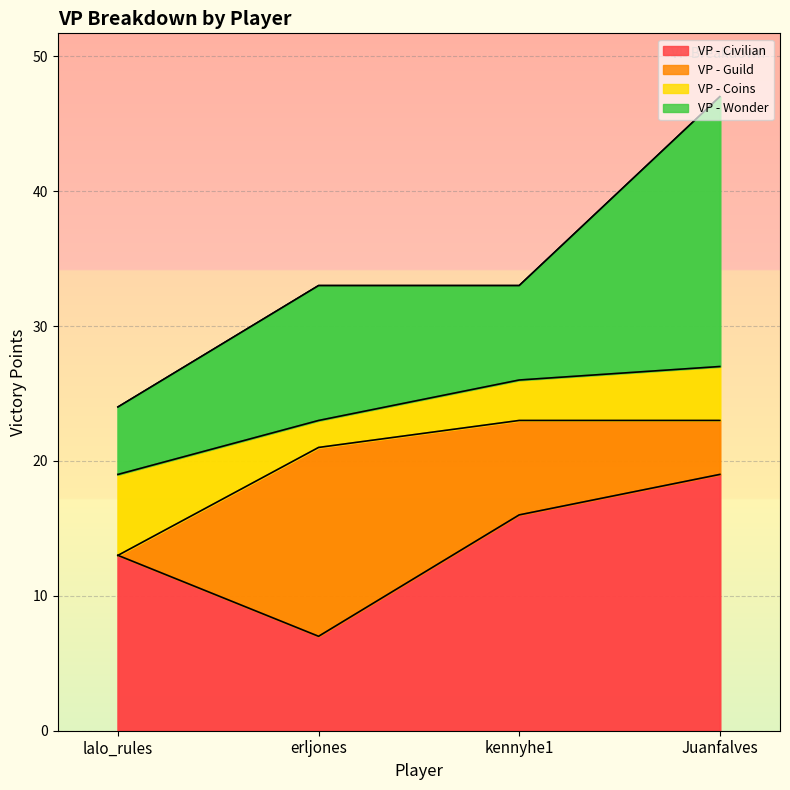

What is the average value of the VP - Guild series?

6